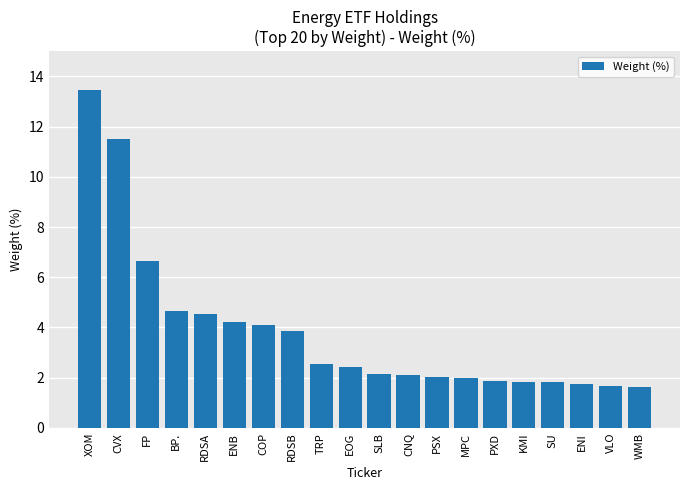

Are the bars grouped side by side (vs. stacked)?

No